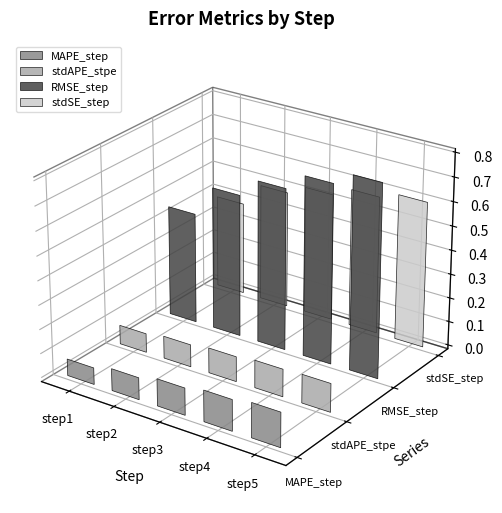

At how many categories does at least one series exceed 0?

5